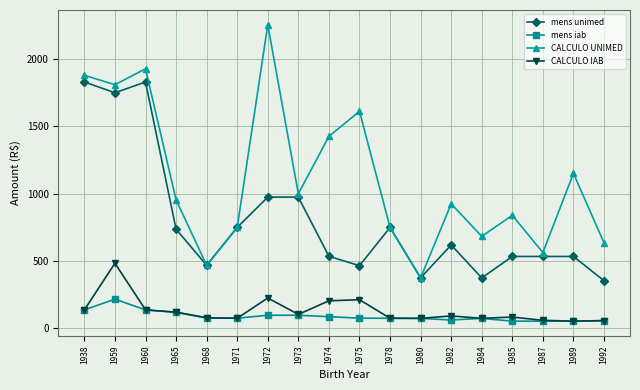

What are all the series names shown in the legend?

mens unimed, mens iab, CALCULO UNIMED, CALCULO IAB